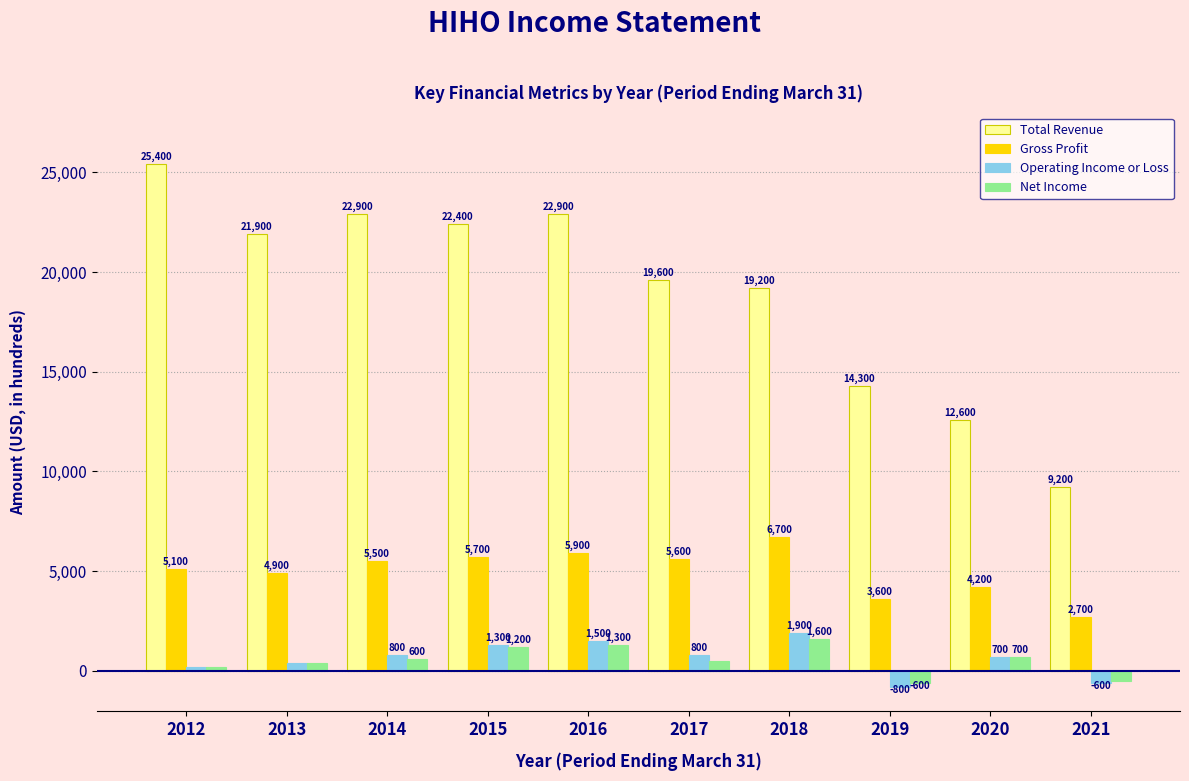

What is the approximate value of Operating Income or Loss at 2017?

800